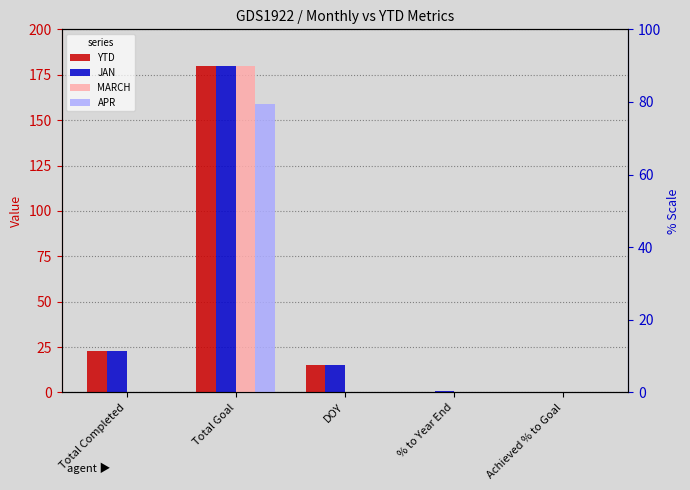

Where is MARCH nearest to the value 90?

Total Completed